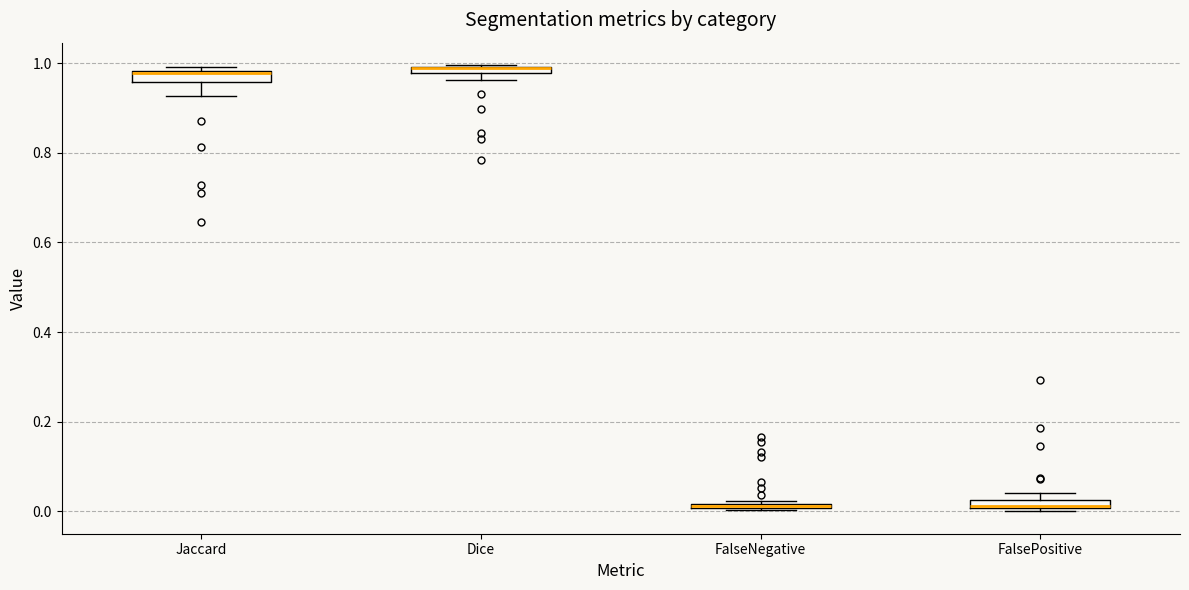

Where is the lower edge of the box for FalseNegative on the y-axis? The values are not printed on the chart, so give them approximately, as read against the axis.

0.00